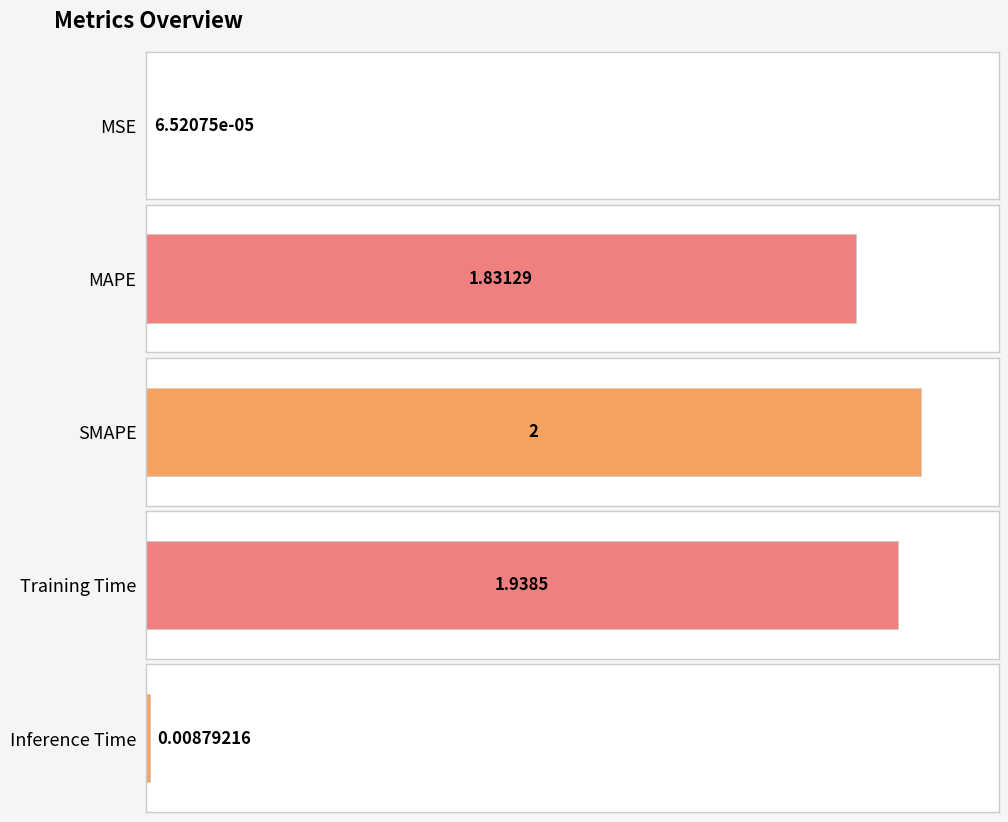

List the labels in order of value, smallest first.

MSE, Inference Time, MAPE, Training Time, SMAPE